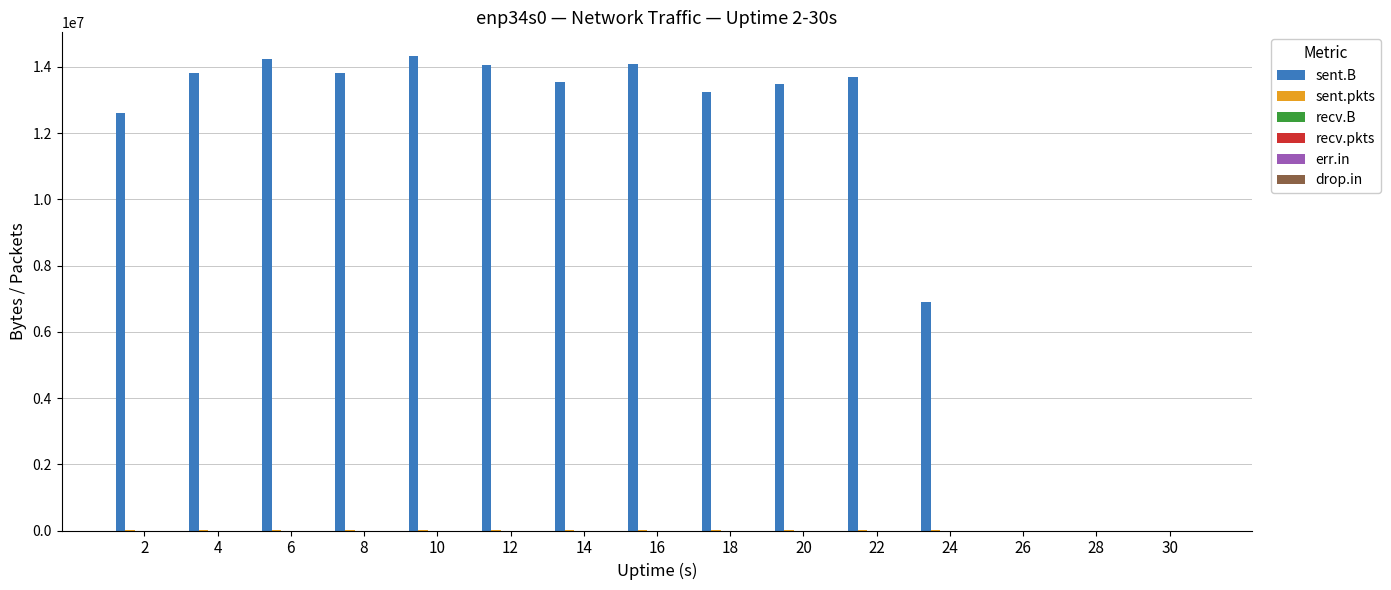

What is the maximum value for sent.B?

14327054